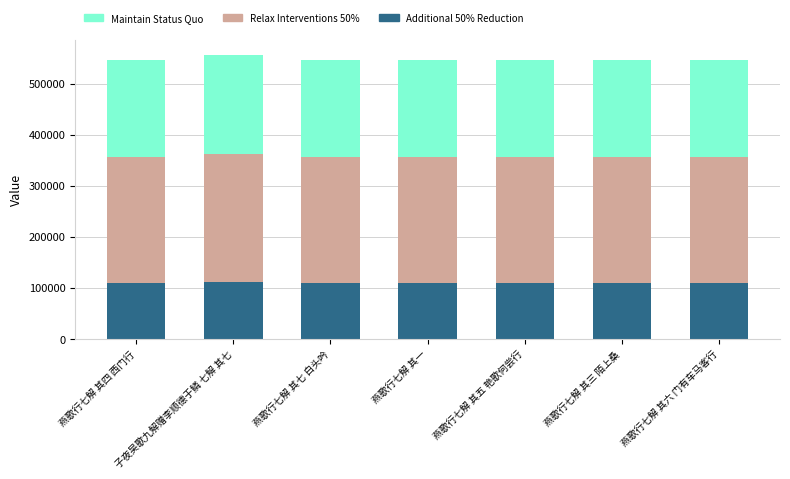

Which series has the largest range (max minus min)?

Maintain Status Quo